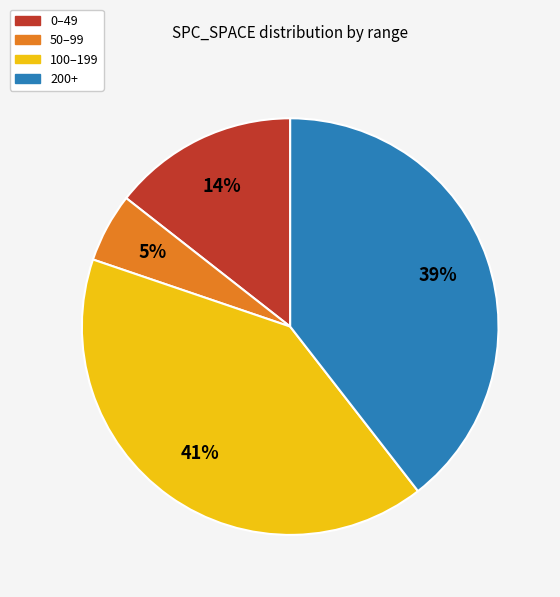

Is there a majority slice in this chart?

No